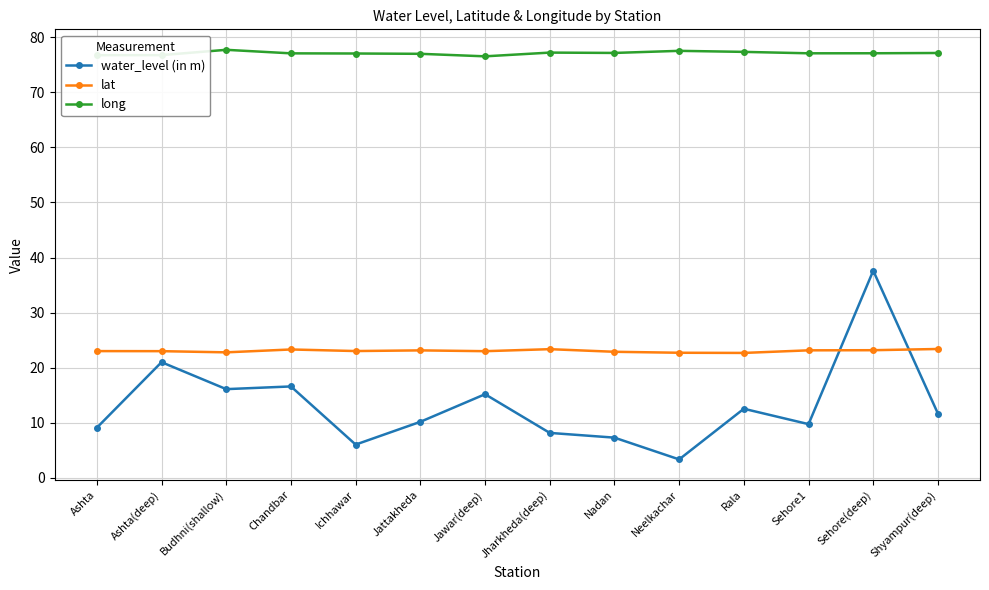

True or false: lat and long intersect in this chart.

False